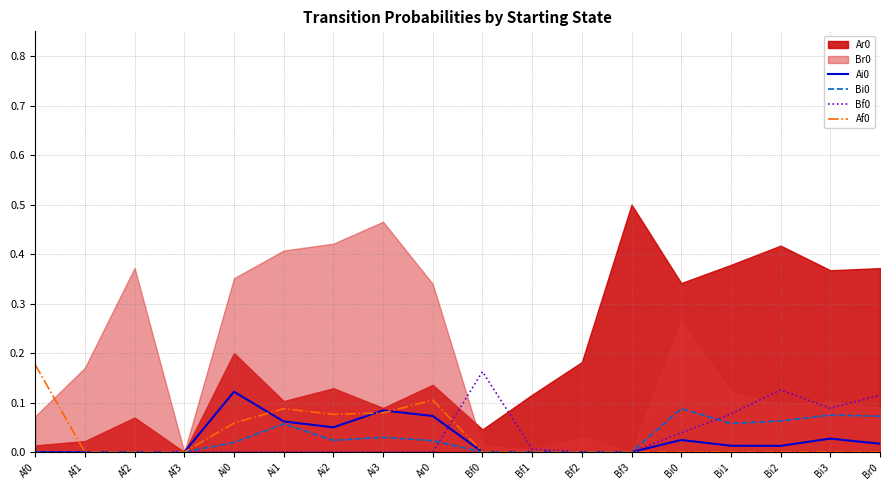

What is the sum of the Af0 values at Af0 and Bf2?

0.2